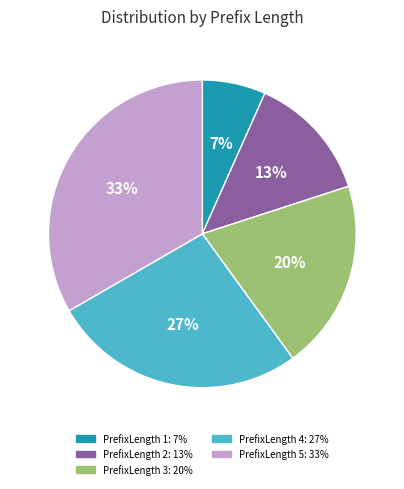

Rank the categories by value from lowest to highest.

PrefixLength 1, PrefixLength 2, PrefixLength 3, PrefixLength 4, PrefixLength 5